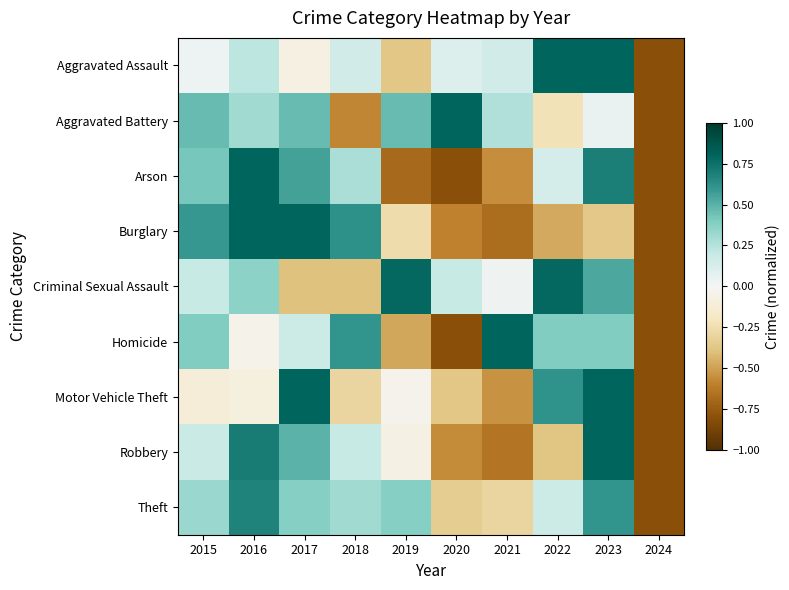

List the series in order of their peak value, highest first.

Aggravated Assault, Aggravated Battery, Arson, Burglary, Homicide, Motor Vehicle Theft, Robbery, Criminal Sexual Assault, Theft